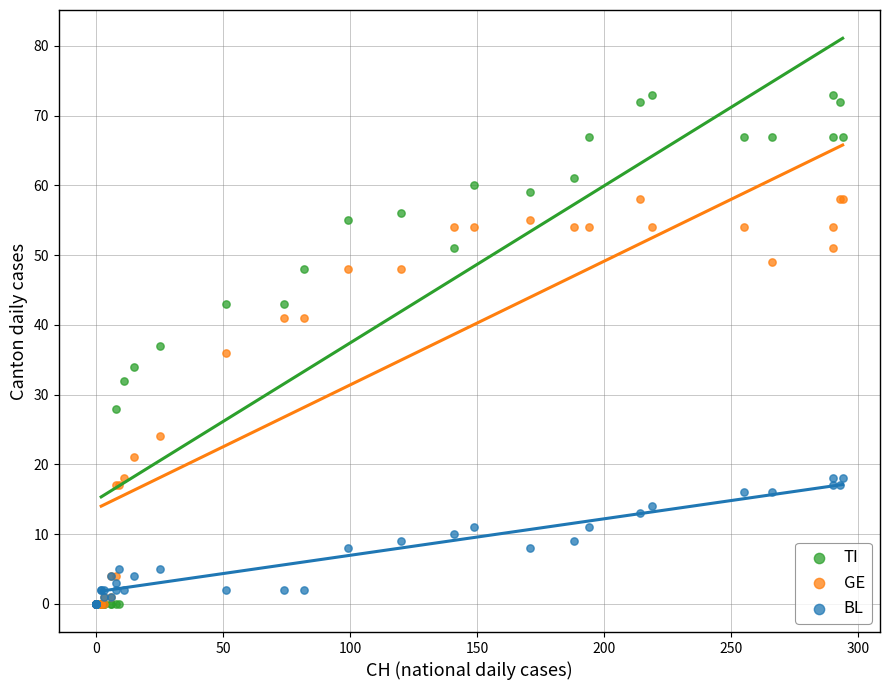

In the GE series, what Y value is closest to 29?

24